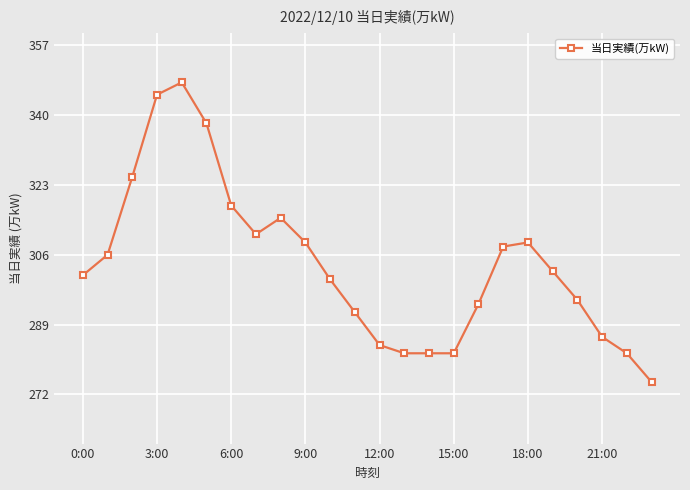

What is the value of the 23rd point from the left?

282